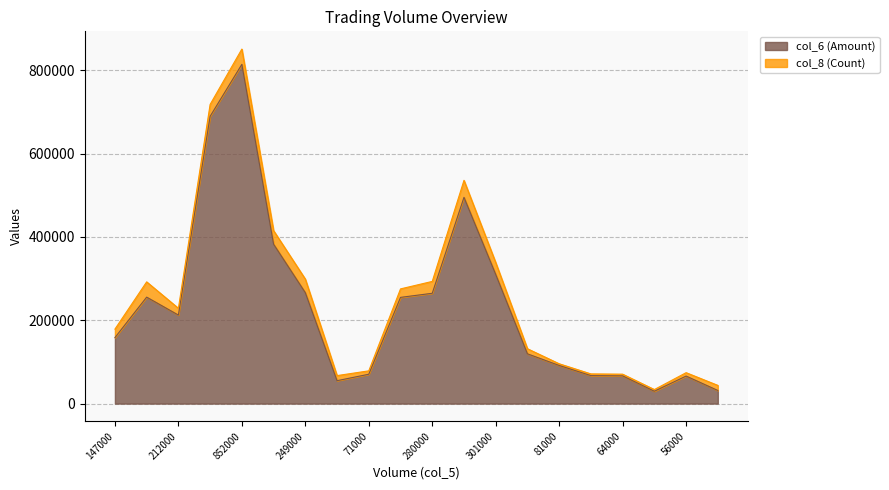

What is the greatest value displayed?

814370